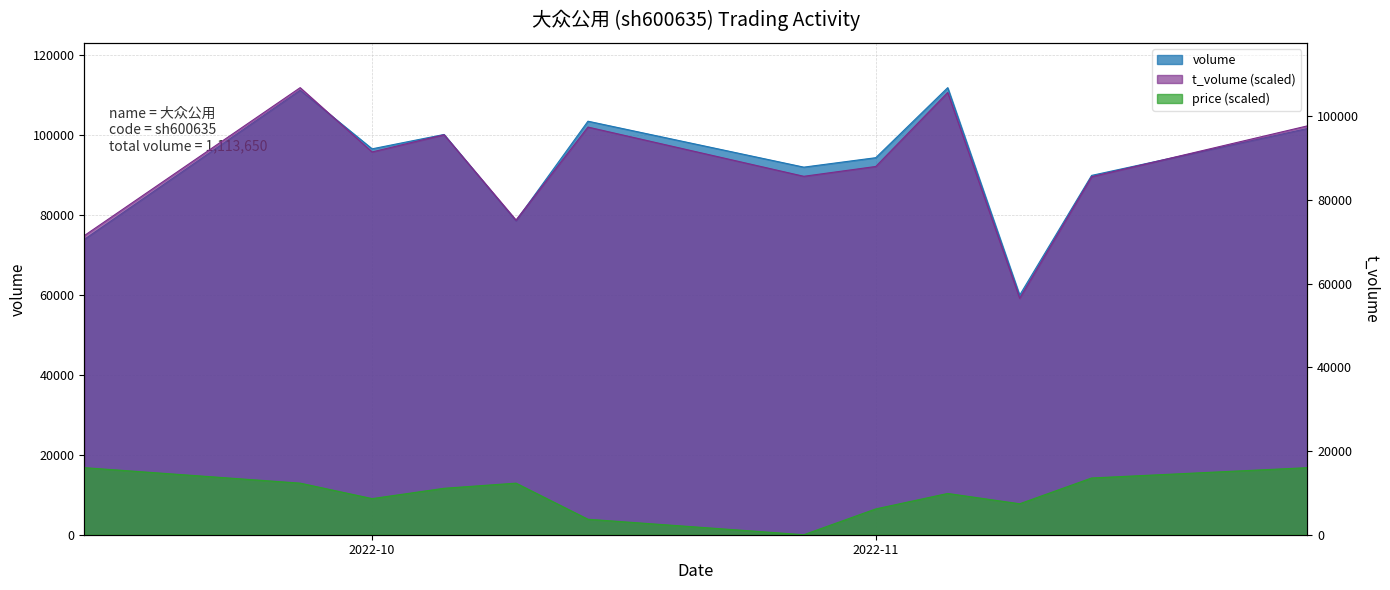

What is the sum of all t_volume values?

1106989.9